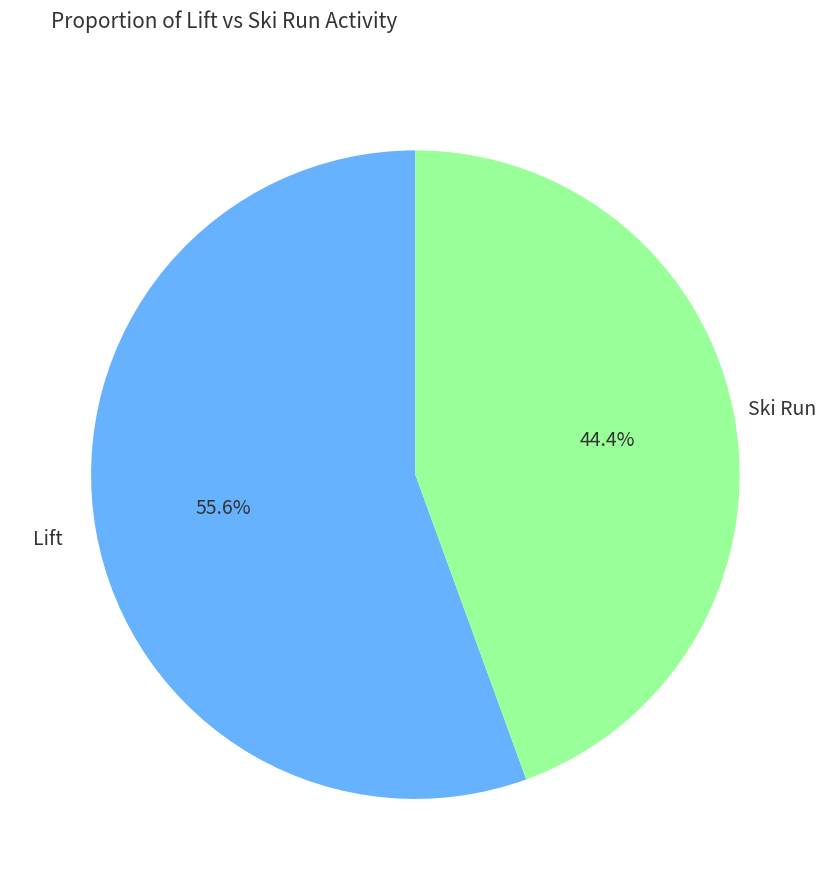

Does any single category account for the majority?

Yes